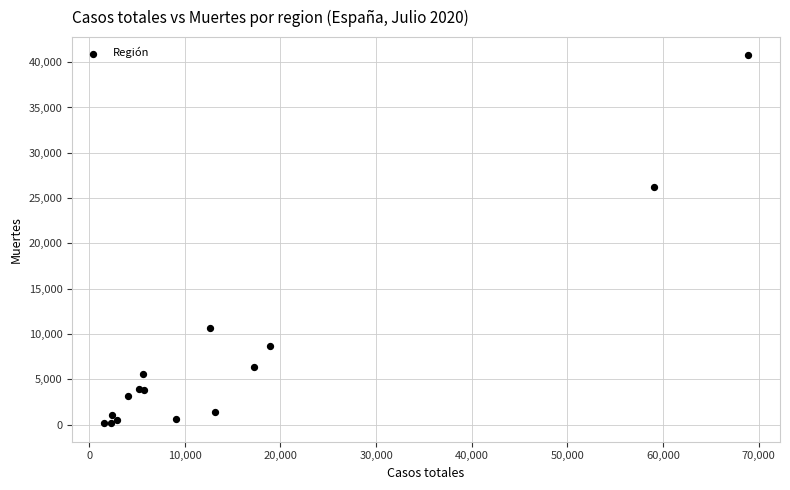

What Y value in the scatter plot is closest to 20442?

26203